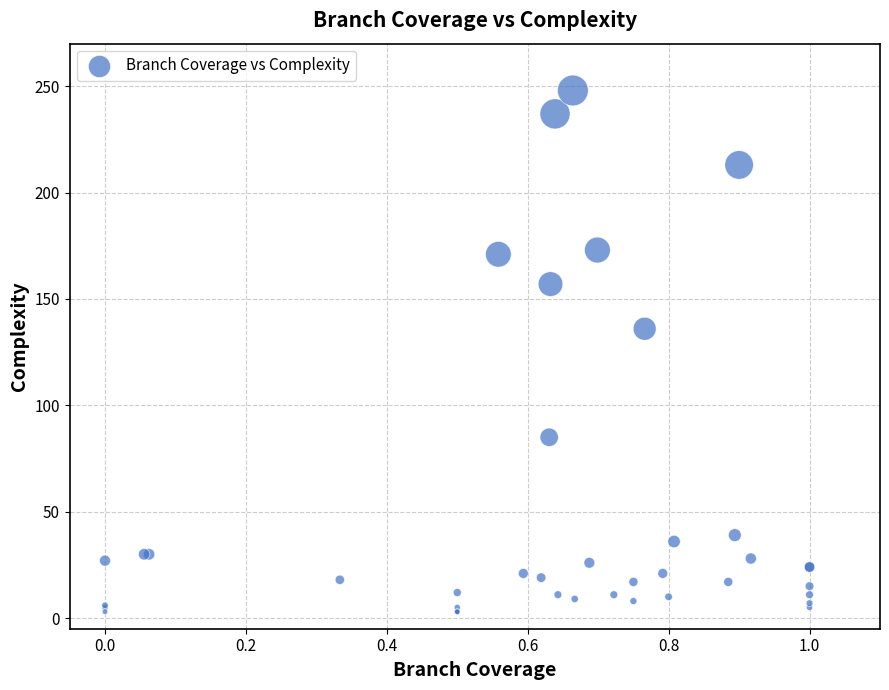

What Y value in the scatter plot is closest to 125?

136